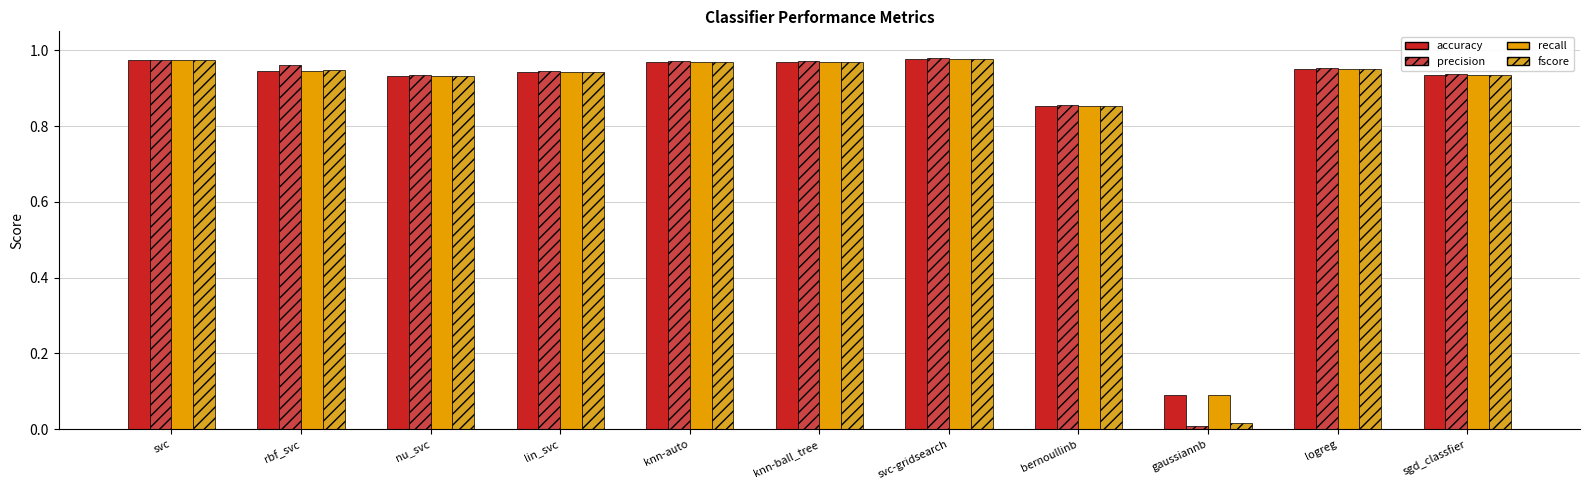

At how many categories does at least one series exceed 0?

11